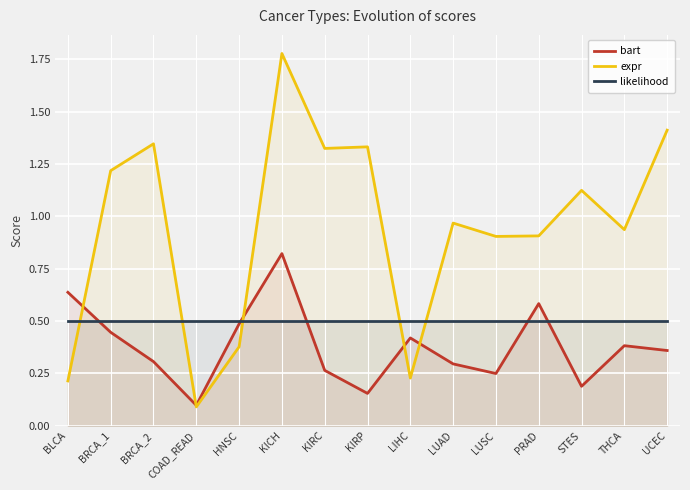

Rank the series by their maximum value, from lowest to highest.

likelihood, bart, expr